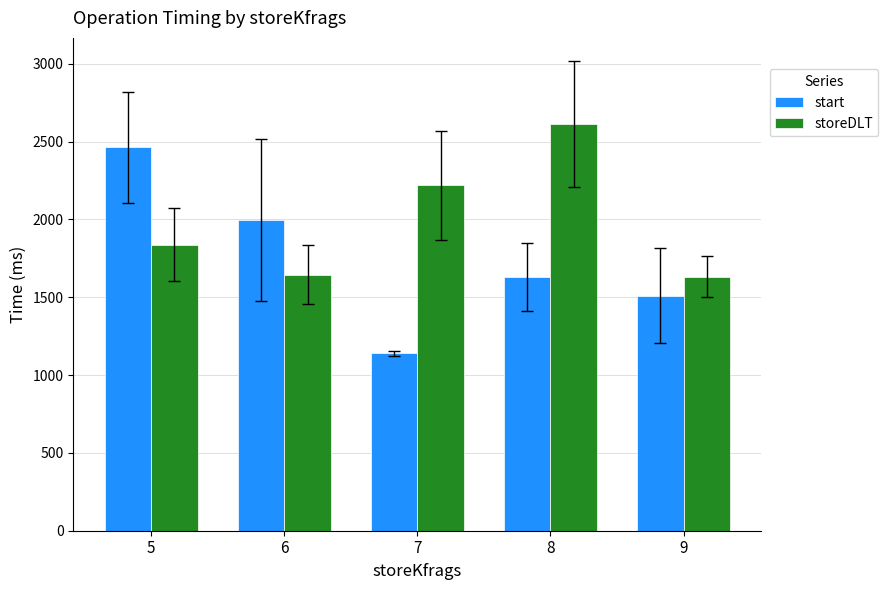

Which series has the widest spread of values?

start